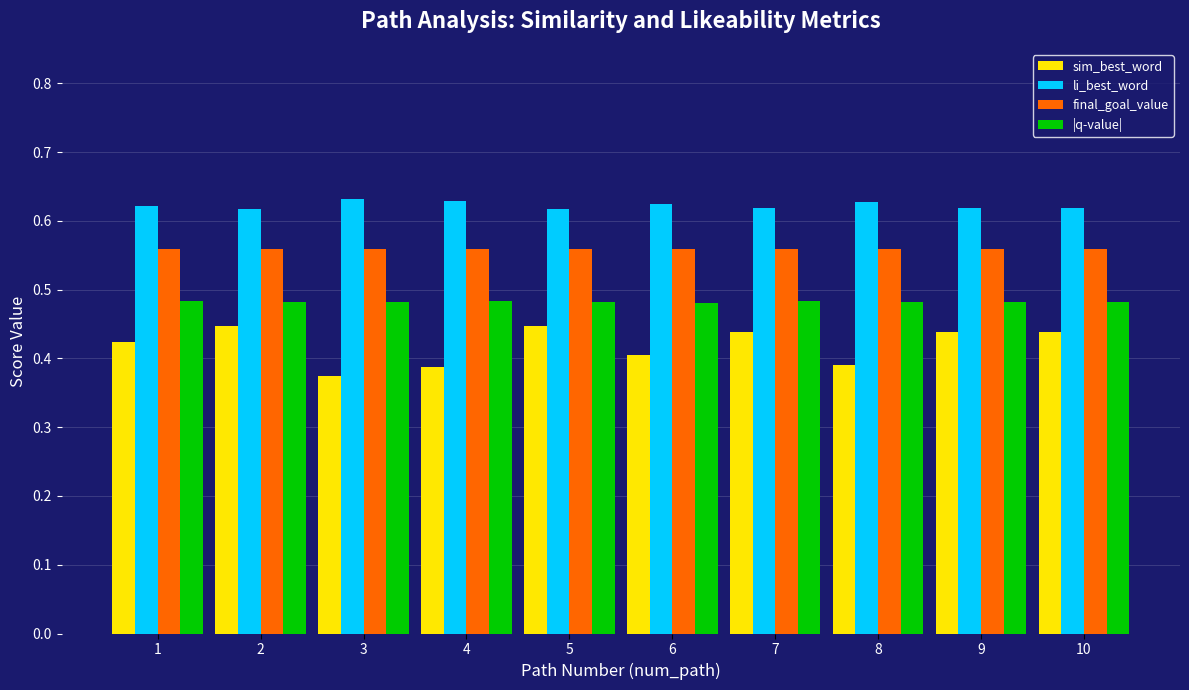

Count the sim_best_word values in the range 0 to 1.

10